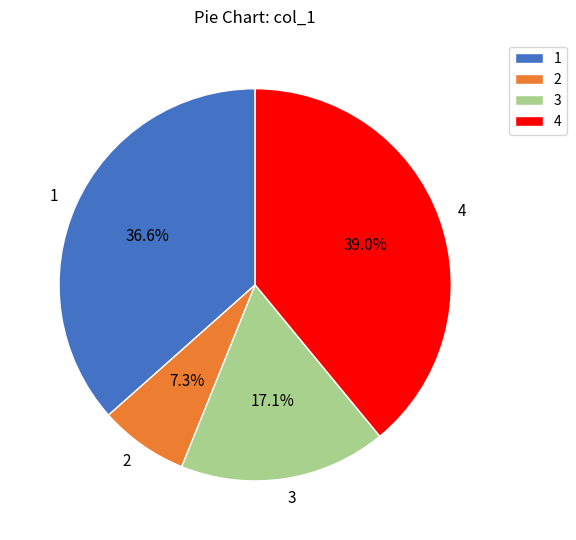

To the nearest percent, what percentage of the pie is 1?

37%